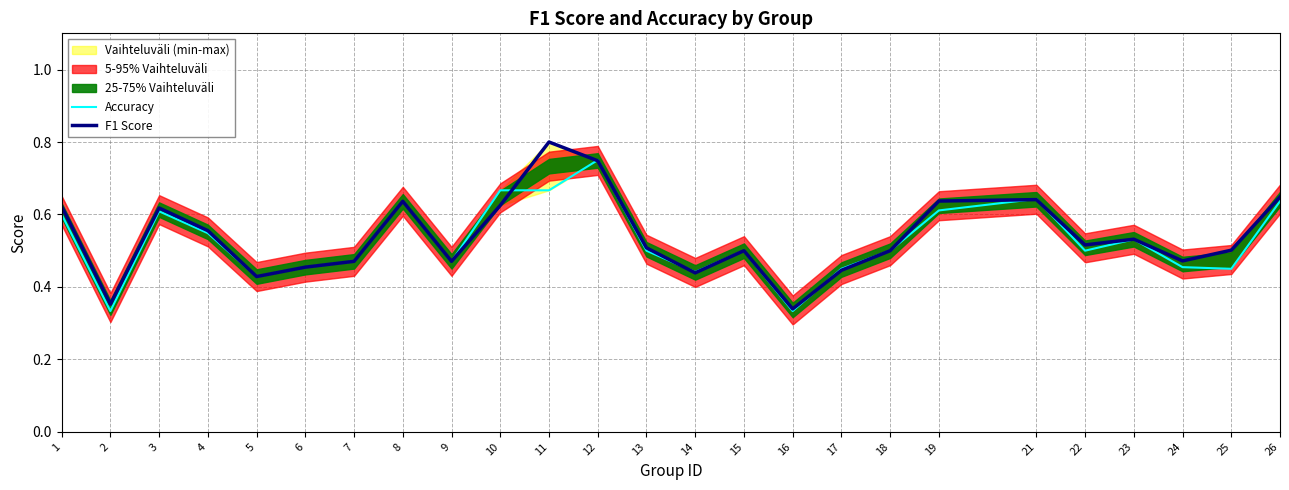

What is the minimum value shown in the chart?

0.3